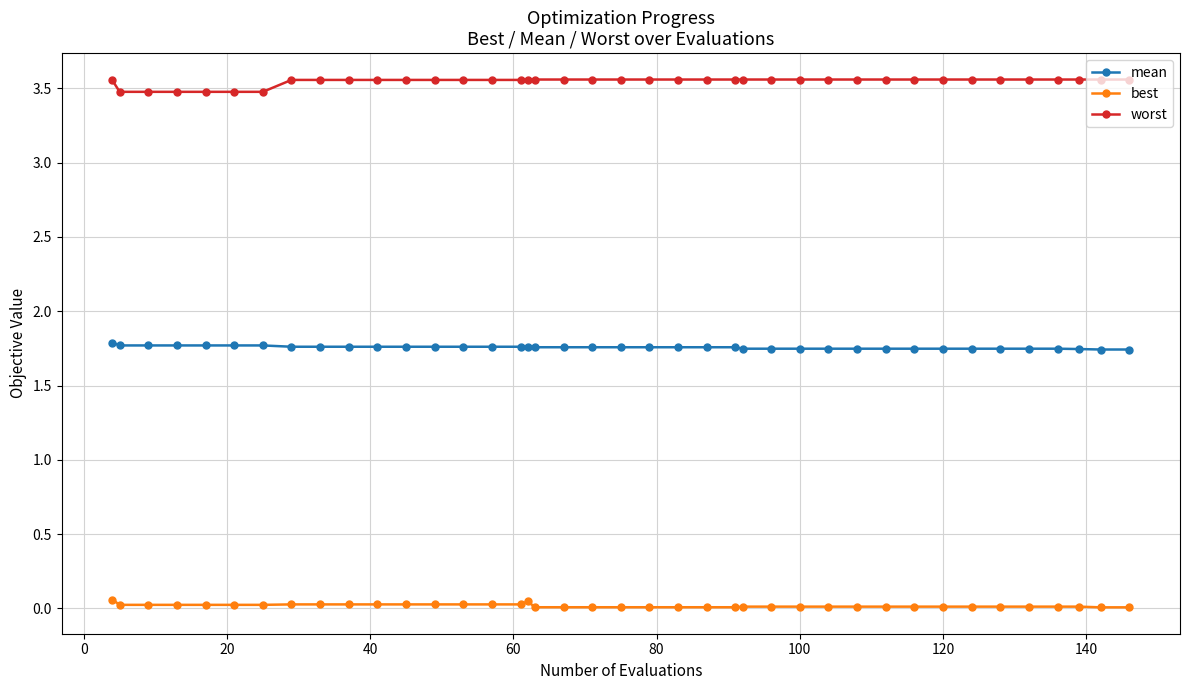

What is the average value of the worst series?

3.5